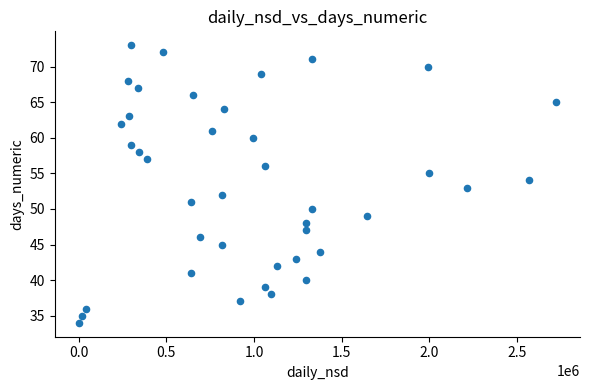

What is the range of Y values (max minus min)?

39